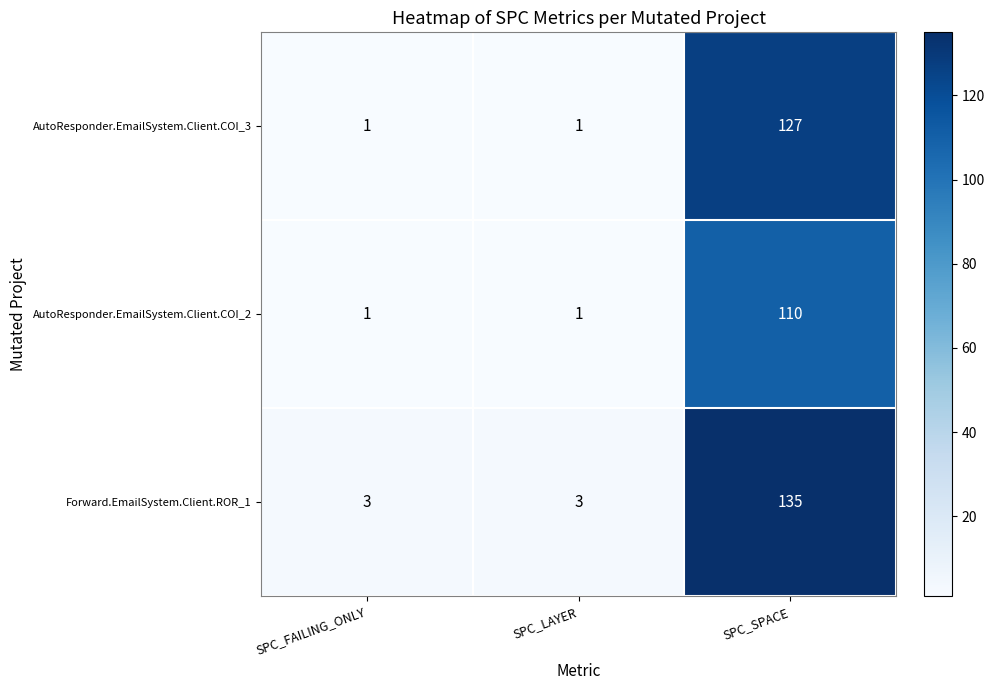

At SPC_SPACE, list the series in order from largest to smallest.

Forward.EmailSystem.Client.ROR_1, AutoResponder.EmailSystem.Client.COI_3, AutoResponder.EmailSystem.Client.COI_2